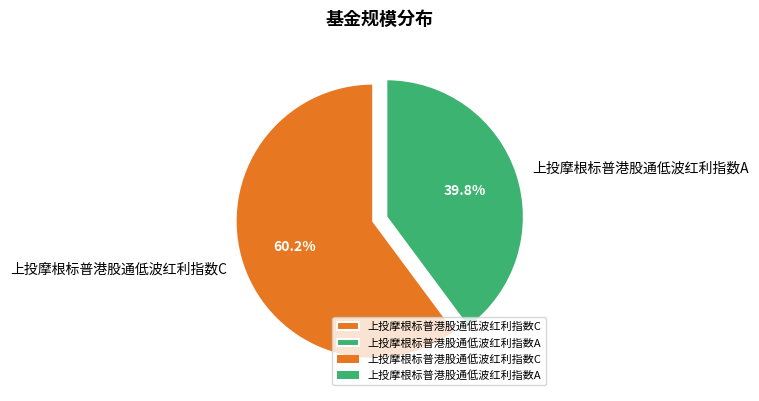

To the nearest percent, what is the difference between the 上投摩根标普港股通低波红利指数C and 上投摩根标普港股通低波红利指数A slice percentages?

20%